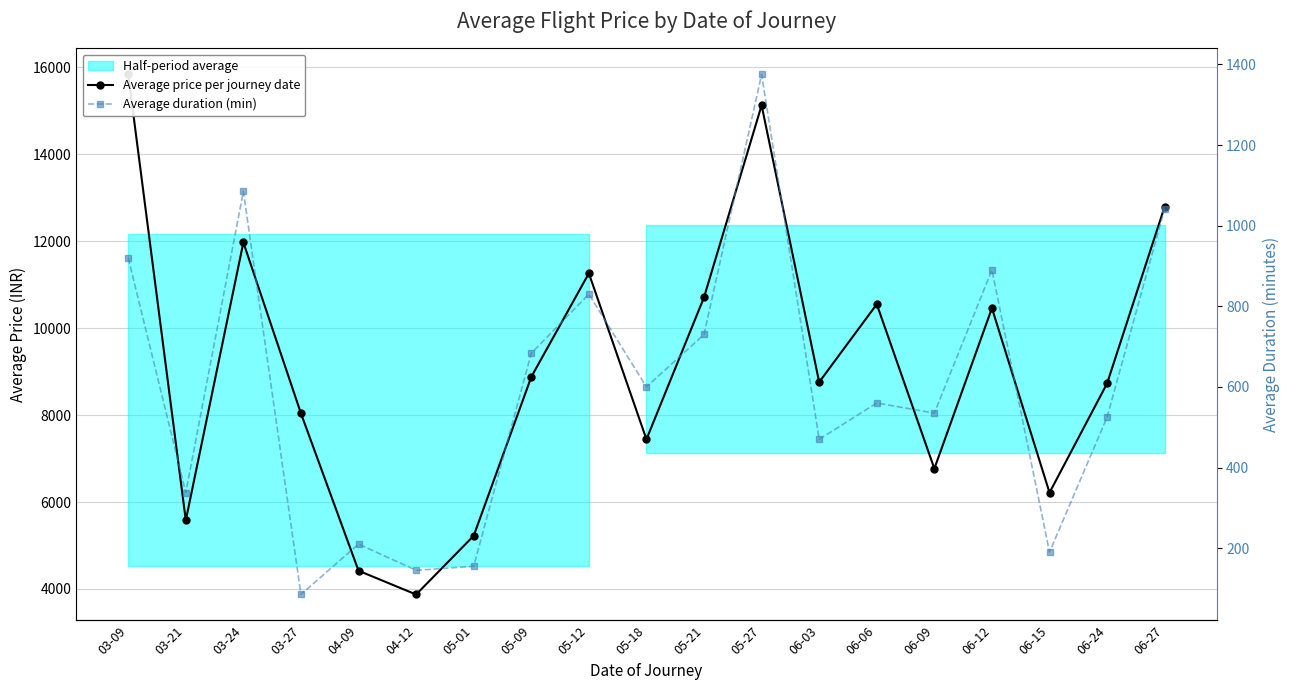

What is the difference between the maximum and minimum values in the Average duration (min) series?

1290.0